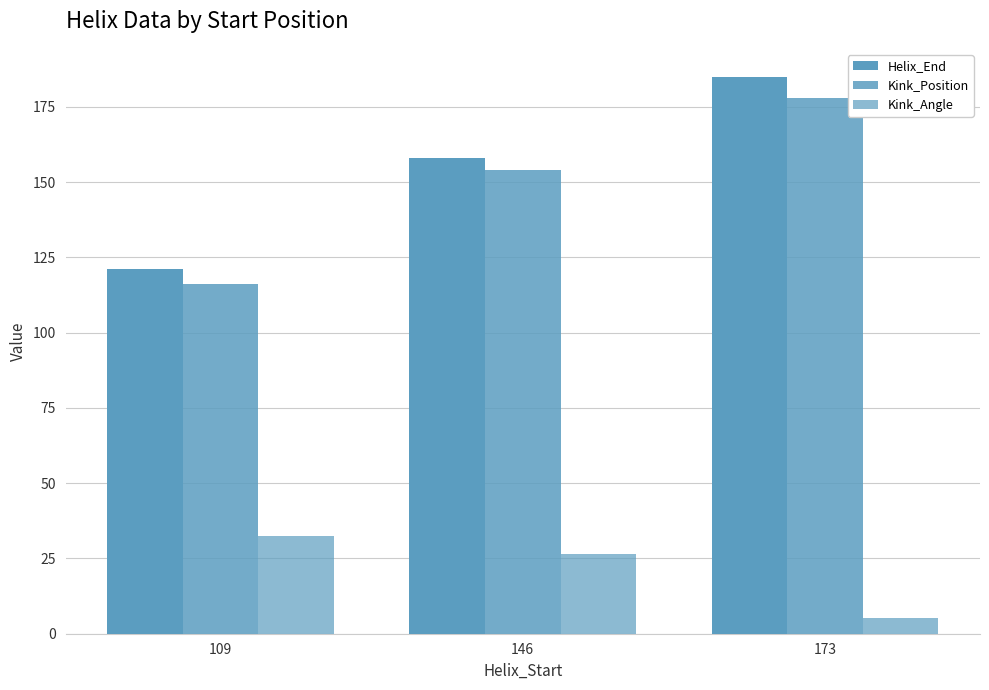

Where is Kink_Angle nearest to the value 18?

146